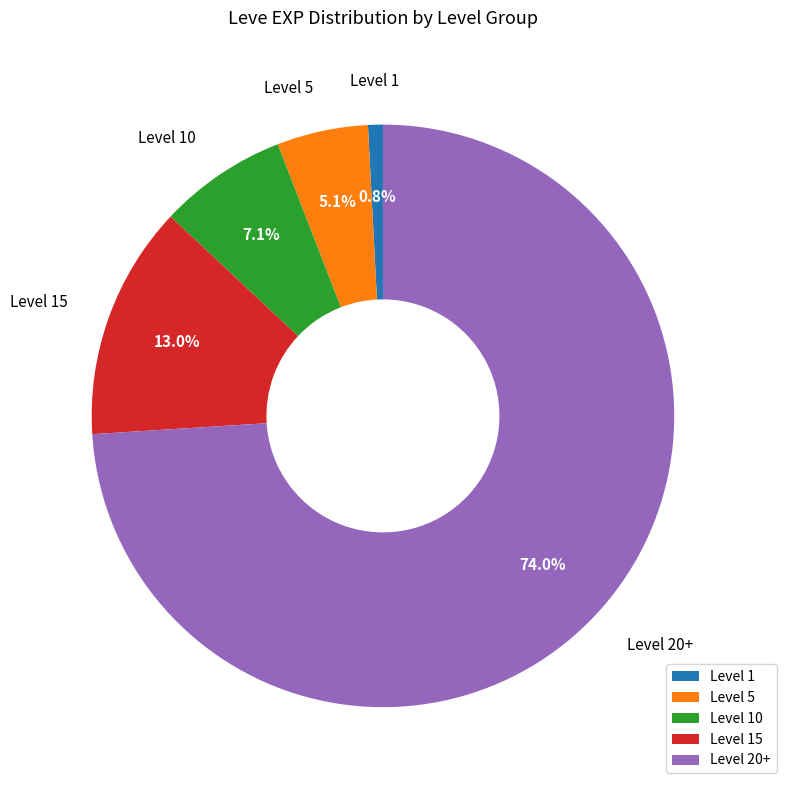

Does any single category account for the majority?

Yes